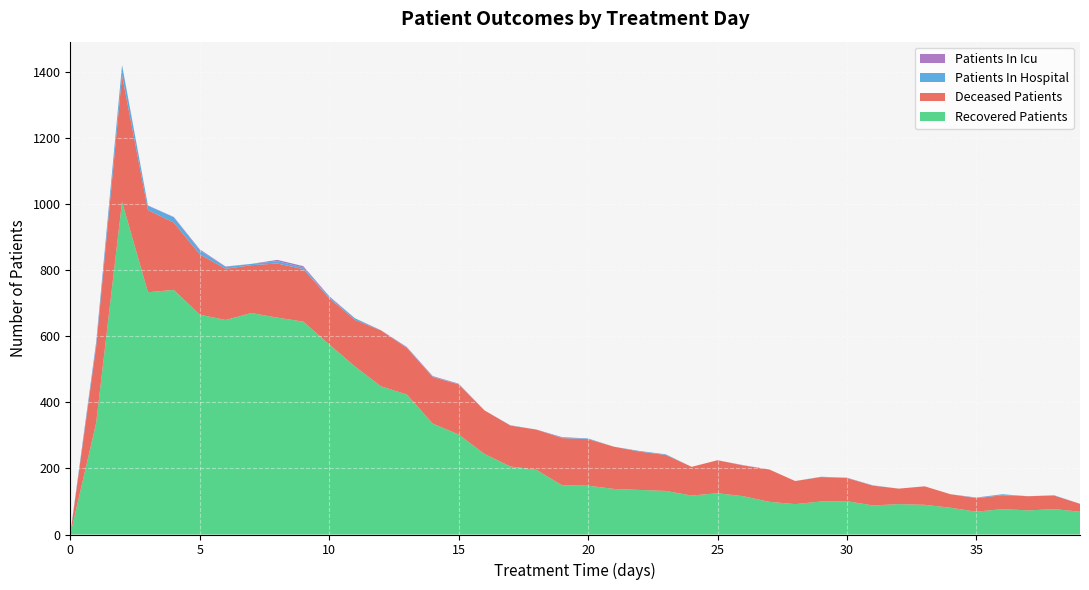

Reading right to left, extract all data points from this chart.

patients_in_hospital: 0	1	0	3	1	0	0	0	1	0	1	0	0	0	0	0	2	2	0	2	1	0	1	0	1	1	1	0	5	3	5	7	4	6	12	16	13	30	10	2
patients_in_icu: 0	0	0	0	1	0	0	0	0	1	0	0	0	1	0	0	0	0	0	0	2	0	0	0	1	2	2	1	0	3	4	4	0	1	3	1	1	1	4	0
recovered_patients: 69	77	73	77	69	81	90	92	88	101	100	92	99	116	125	118	132	135	138	148	149	196	206	244	303	336	424	449	509	576	645	657	671	650	666	741	734	1008	338	0
deceased_patients: 24	41	43	42	41	41	56	47	60	70	74	70	98	93	100	87	109	116	128	141	143	122	124	132	152	141	141	169	141	140	159	164	145	155	183	204	249	383	231	0